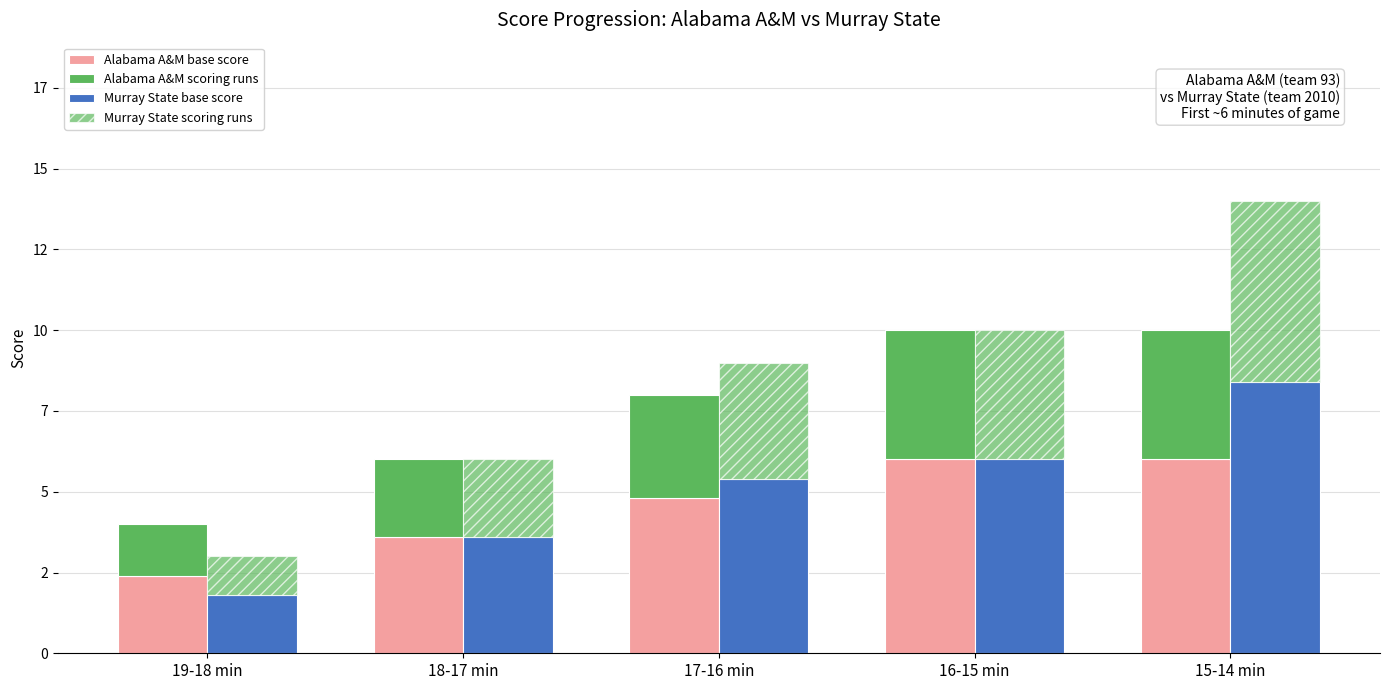

What is the difference between the maximum and minimum values in the Murray State base score series?

6.6